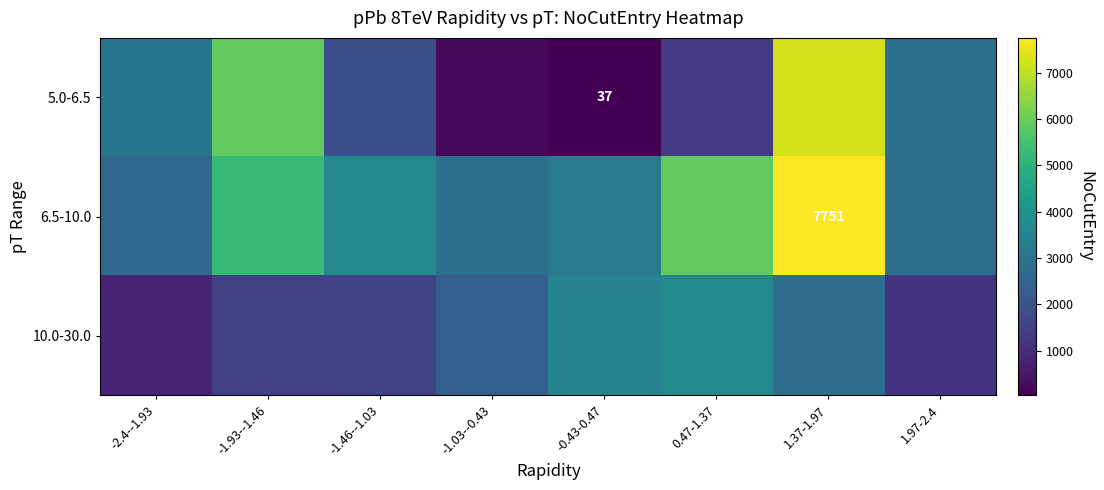

At which label does 10.0-30.0 first exceed 2332?

-0.43-0.47